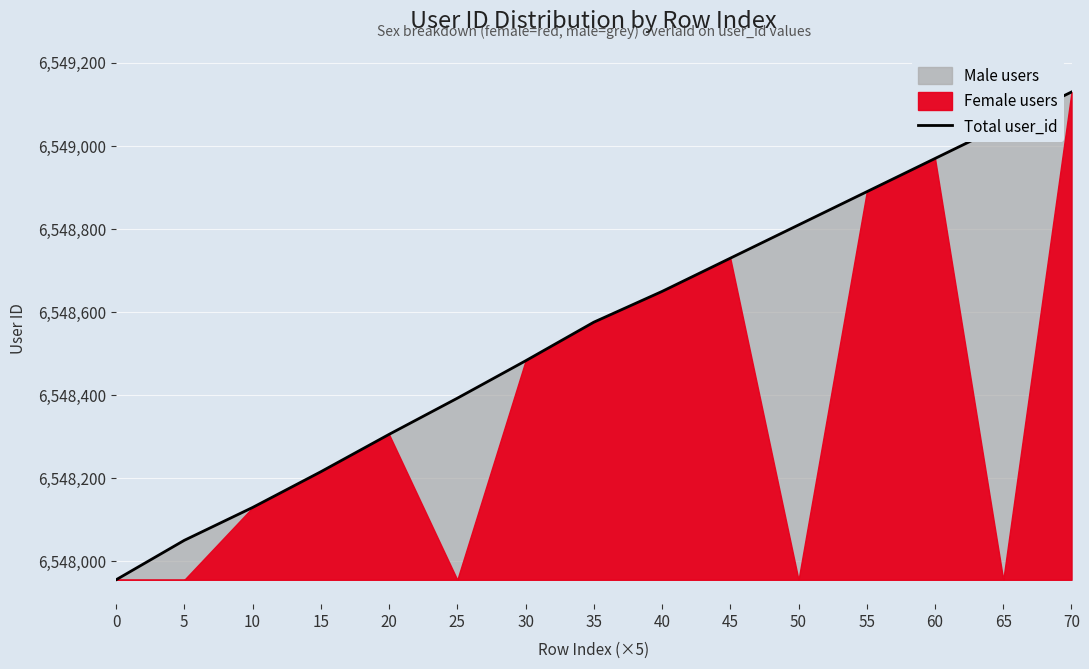

What is the maximum value shown in the chart?

6549130